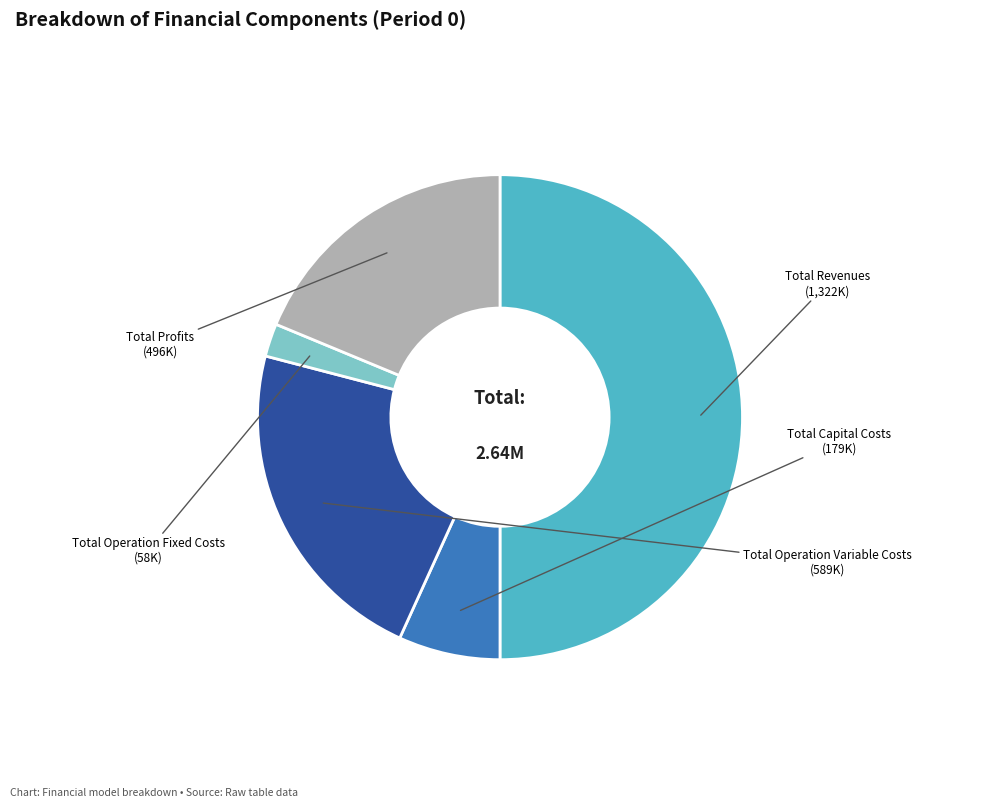

How many slices are in this pie chart?

5